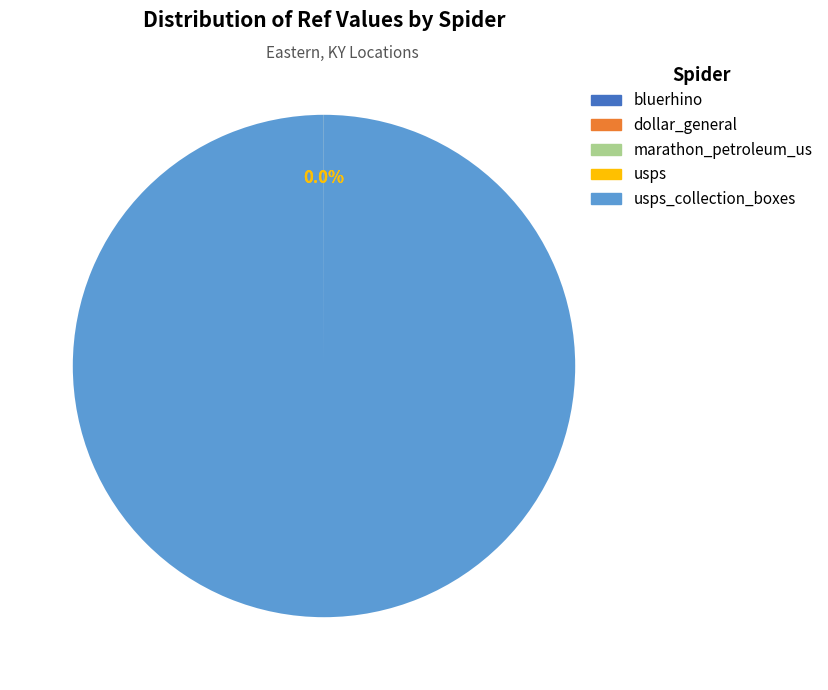

Does any single category account for the majority?

Yes